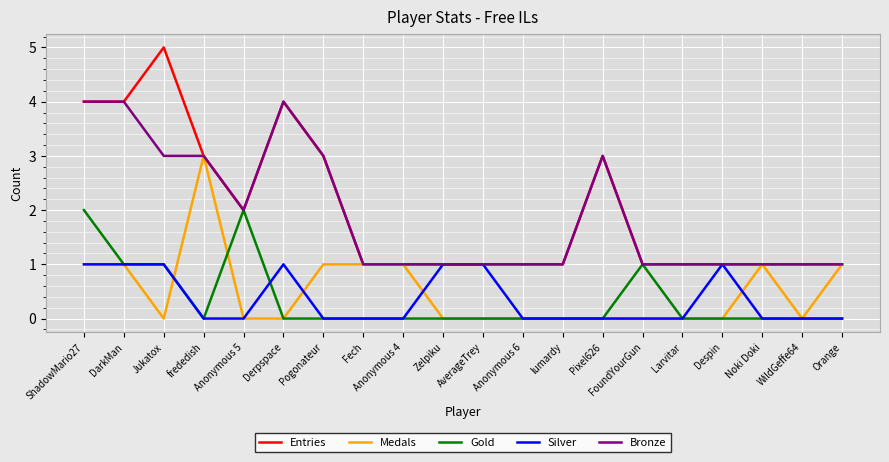

At which category is the sum across all series the highest?

ShadowMario27